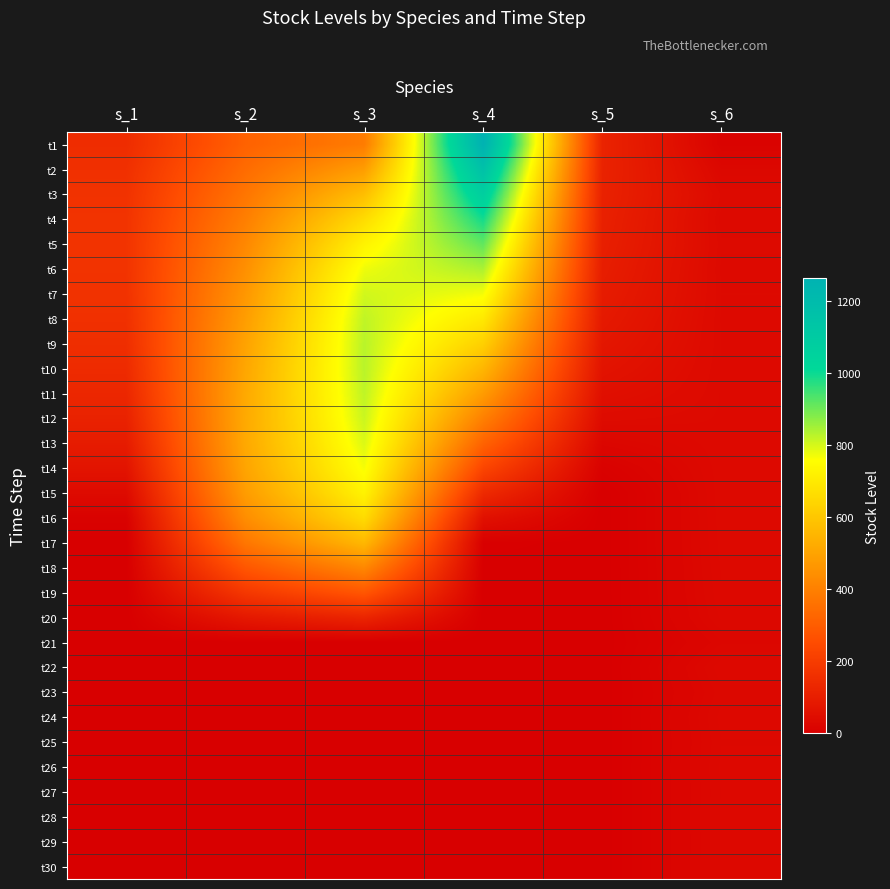

Reading left to right, transcribe all the data shown in this chart.

t1: s_1=149.4	s_2=314.6	s_3=388.5	s_4=1264.9	s_5=118.8	s_6=13.8
t2: s_1=160.3	s_2=342.6	s_3=482.8	s_4=1166.5	s_5=117.0	s_6=27.1
t3: s_1=167.5	s_2=370.2	s_3=576.4	s_4=1076.7	s_5=113.9	s_6=36.3
t4: s_1=171.5	s_2=396.7	s_3=660.1	s_4=993.8	s_5=110.1	s_6=33.0
t5: s_1=172.6	s_2=421.7	s_3=726.9	s_4=916.1	s_5=105.5	s_6=35.1
t6: s_1=171.1	s_2=444.7	s_3=774.5	s_4=841.9	s_5=100.1	s_6=33.9
t7: s_1=167.5	s_2=465.2	s_3=804.8	s_4=769.8	s_5=93.7	s_6=34.6
t8: s_1=161.8	s_2=483.0	s_3=821.4	s_4=698.6	s_5=86.0	s_6=34.2
t9: s_1=153.9	s_2=497.6	s_3=828.3	s_4=627.1	s_5=76.9	s_6=34.4
t10: s_1=143.6	s_2=508.6	s_3=828.1	s_4=554.3	s_5=66.1	s_6=34.2
t11: s_1=130.6	s_2=515.6	s_3=822.5	s_4=479.1	s_5=53.4	s_6=34.3
t12: s_1=114.2	s_2=518.0	s_3=811.7	s_4=400.6	s_5=39.0	s_6=34.2
t13: s_1=93.6	s_2=514.6	s_3=794.7	s_4=317.9	s_5=23.4	s_6=34.2
t14: s_1=68.0	s_2=503.3	s_3=768.4	s_4=230.7	s_5=8.7	s_6=34.0
t15: s_1=37.8	s_2=480.1	s_3=727.0	s_4=140.9	s_5=0.0	s_6=33.9
t16: s_1=9.1	s_2=439.0	s_3=660.6	s_4=58.0	s_5=0.0	s_6=33.6
t17: s_1=0.0	s_2=372.9	s_3=559.0	s_4=4.6	s_5=0.0	s_6=33.1
t18: s_1=0.0	s_2=281.8	s_3=422.8	s_4=0.0	s_5=0.0	s_6=32.4
t19: s_1=0.0	s_2=185.3	s_3=283.0	s_4=0.0	s_5=0.0	s_6=31.8
t20: s_1=0.0	s_2=82.5	s_3=124.2	s_4=0.0	s_5=0.0	s_6=30.2
t21: s_1=0.0	s_2=0.0	s_3=0.0	s_4=0.0	s_5=0.0	s_6=24.3
t22: s_1=0.0	s_2=0.0	s_3=0.0	s_4=0.0	s_5=0.0	s_6=31.7
t23: s_1=0.0	s_2=0.0	s_3=0.0	s_4=0.0	s_5=0.0	s_6=28.7
t24: s_1=0.0	s_2=0.0	s_3=0.0	s_4=0.0	s_5=0.0	s_6=30.7
t25: s_1=0.0	s_2=0.0	s_3=0.0	s_4=0.0	s_5=0.0	s_6=29.5
t26: s_1=0.0	s_2=0.0	s_3=0.0	s_4=0.0	s_5=0.0	s_6=30.2
t27: s_1=0.0	s_2=0.0	s_3=0.0	s_4=0.0	s_5=0.0	s_6=29.8
t28: s_1=0.0	s_2=0.0	s_3=0.0	s_4=0.0	s_5=0.0	s_6=30.1
t29: s_1=0.0	s_2=0.0	s_3=0.0	s_4=0.0	s_5=0.0	s_6=29.9
t30: s_1=0.0	s_2=0.0	s_3=0.0	s_4=0.0	s_5=0.0	s_6=30.0